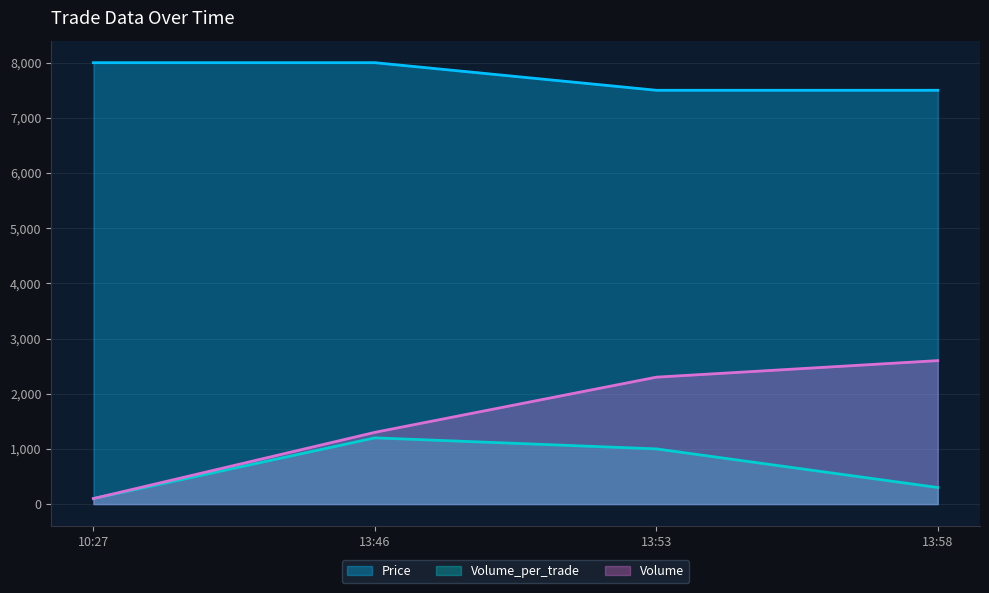

True or false: Price and Volume cross at least once.

False